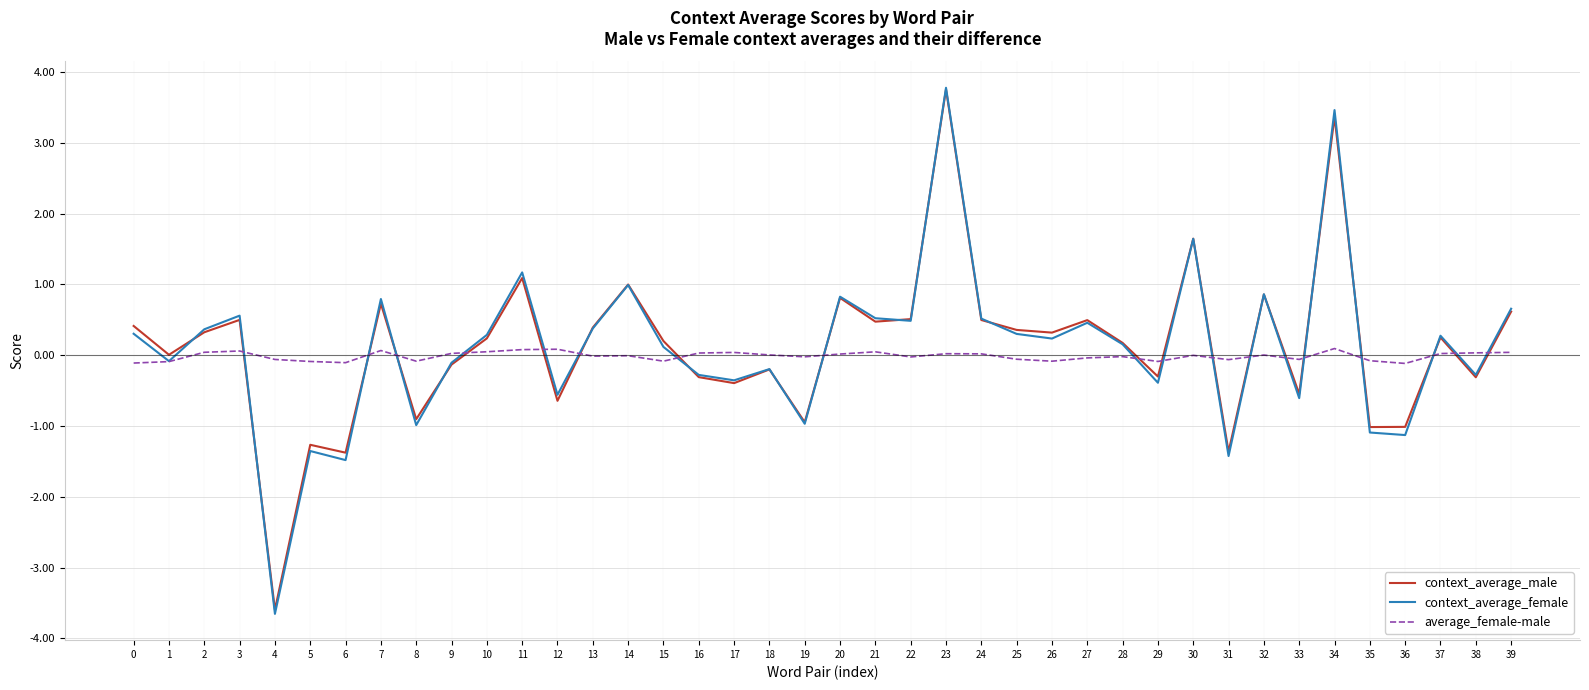

What is the sum of the average_female-male values at 14 and 11?

0.1